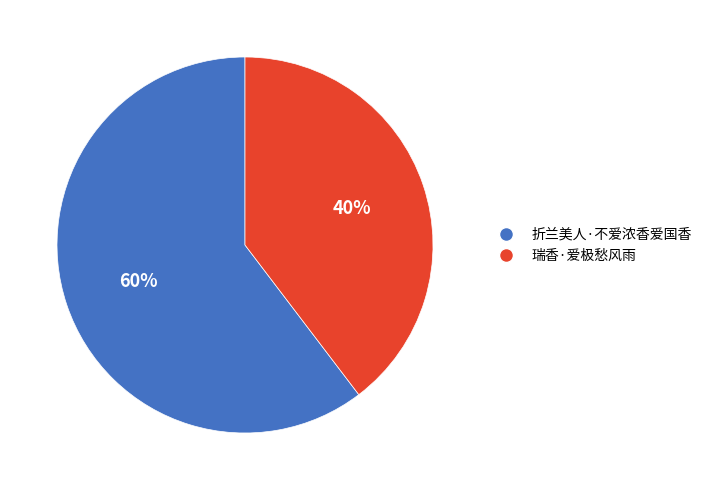

Between 折兰美人·不爱浓香爱国香 and 瑞香·爱极愁风雨, which is larger?

折兰美人·不爱浓香爱国香